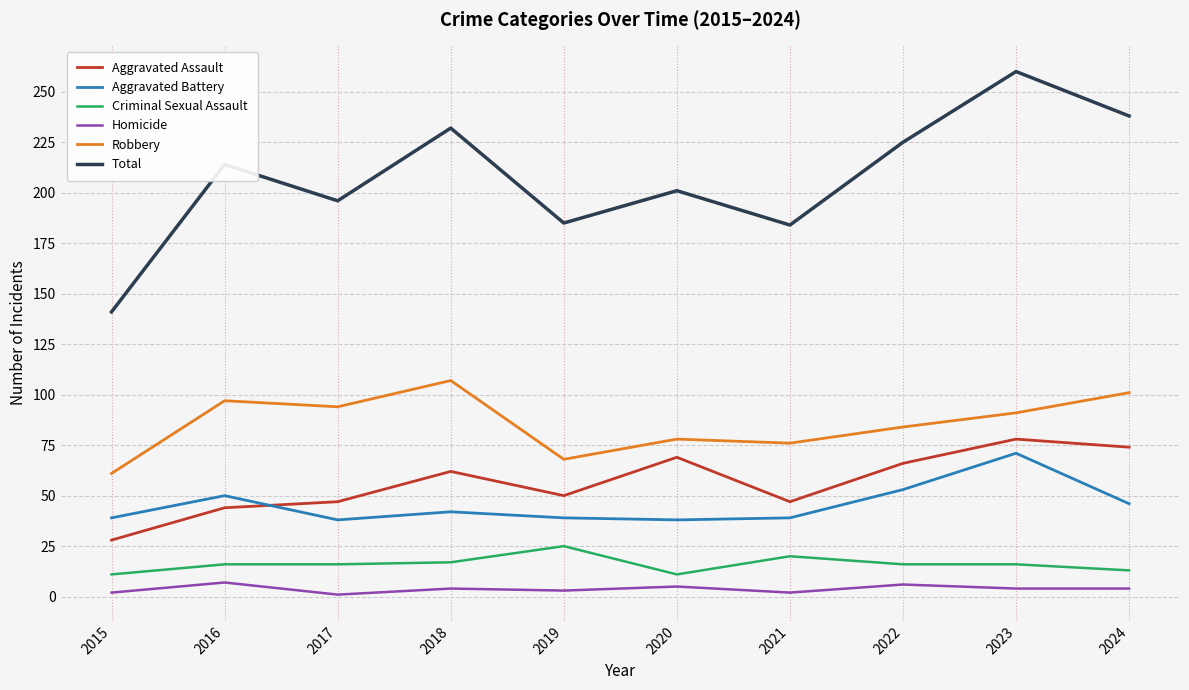

True or false: Aggravated Assault and Homicide intersect in this chart.

False